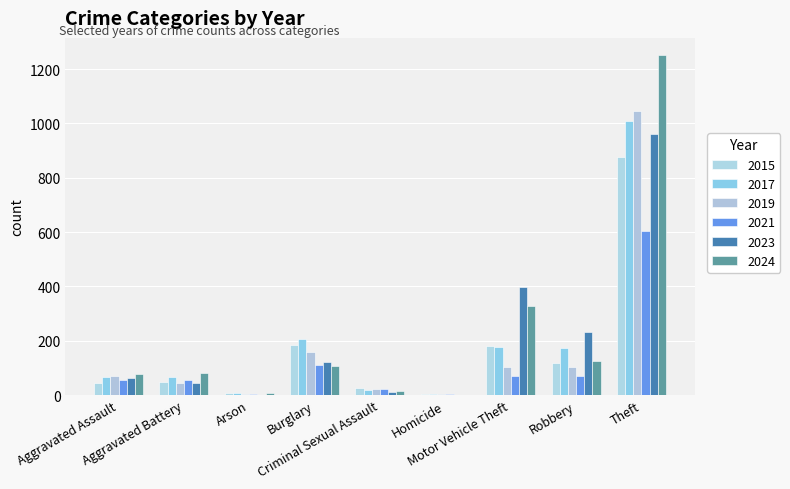

Which series has the largest total across all categories?

2024